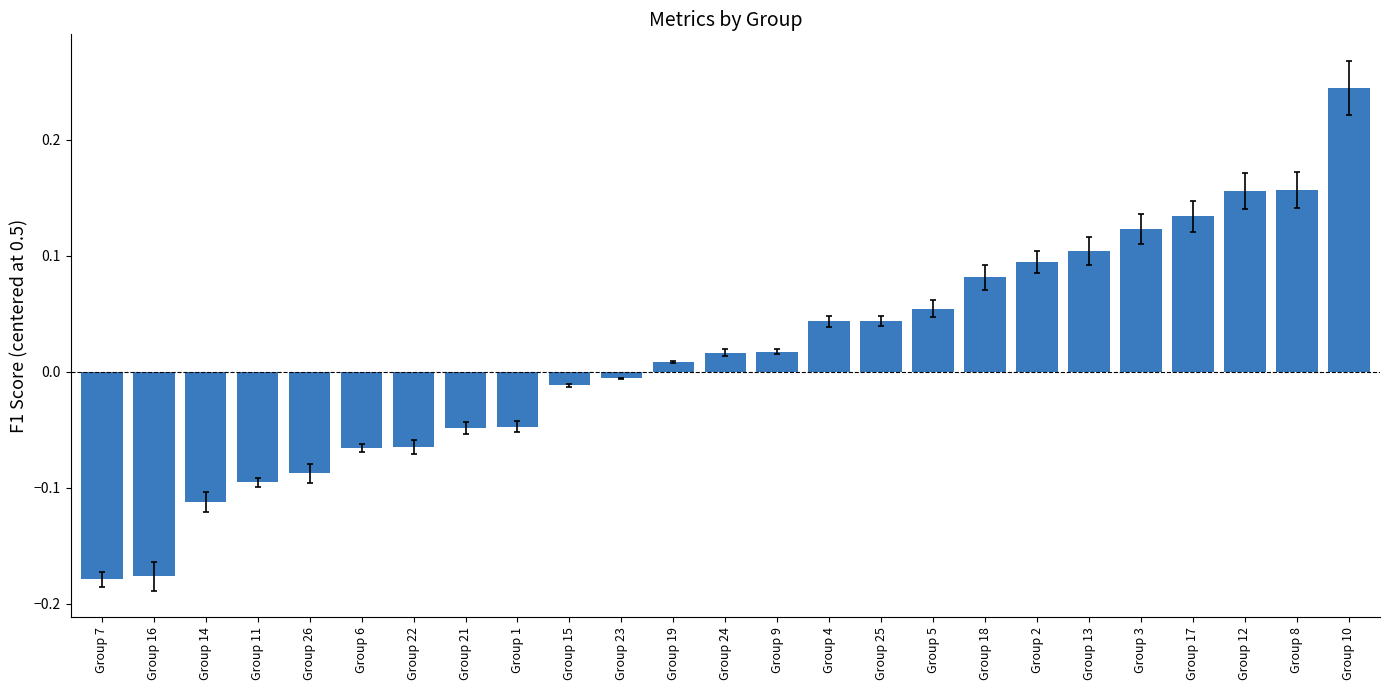

The value at Group 17 is 0.1. True or false?

True